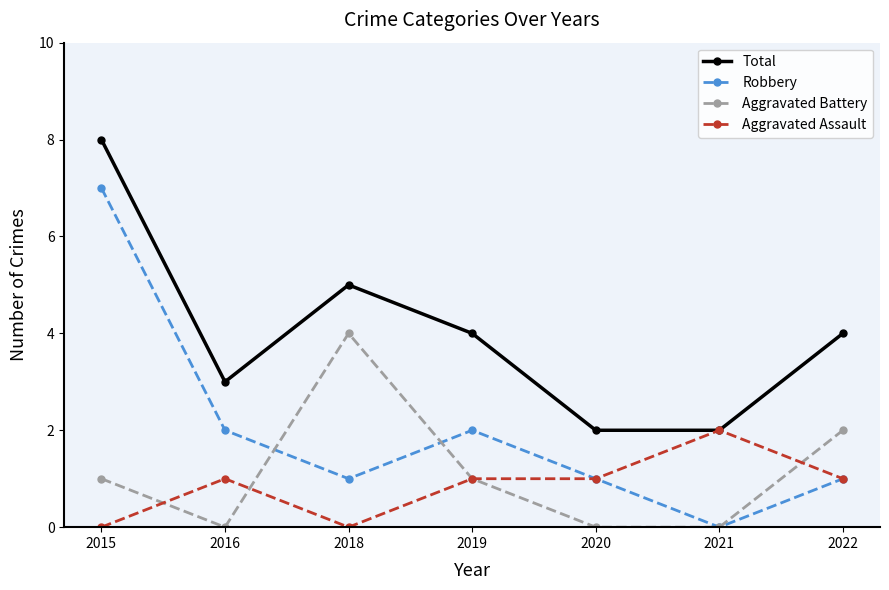

Is it true that Total equals 2 at 2021?

True